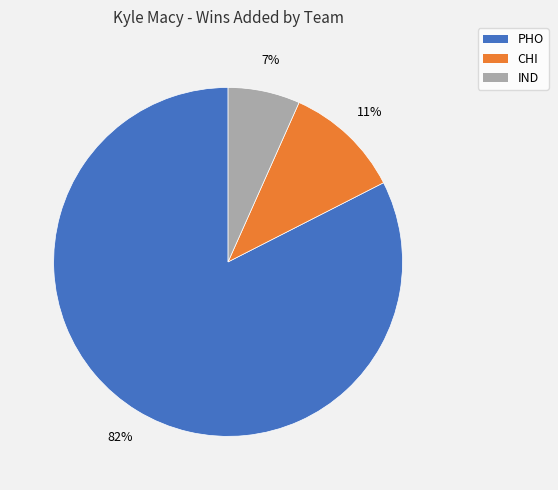

Rank the categories by value from highest to lowest.

PHO, CHI, IND